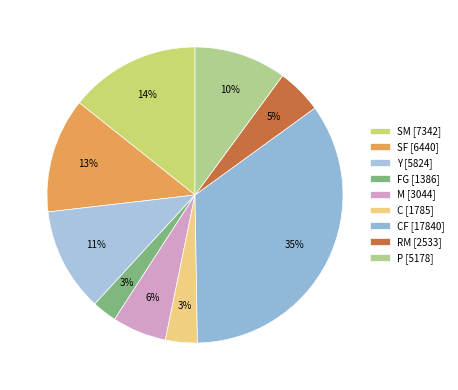

Does any single category account for the majority?

No